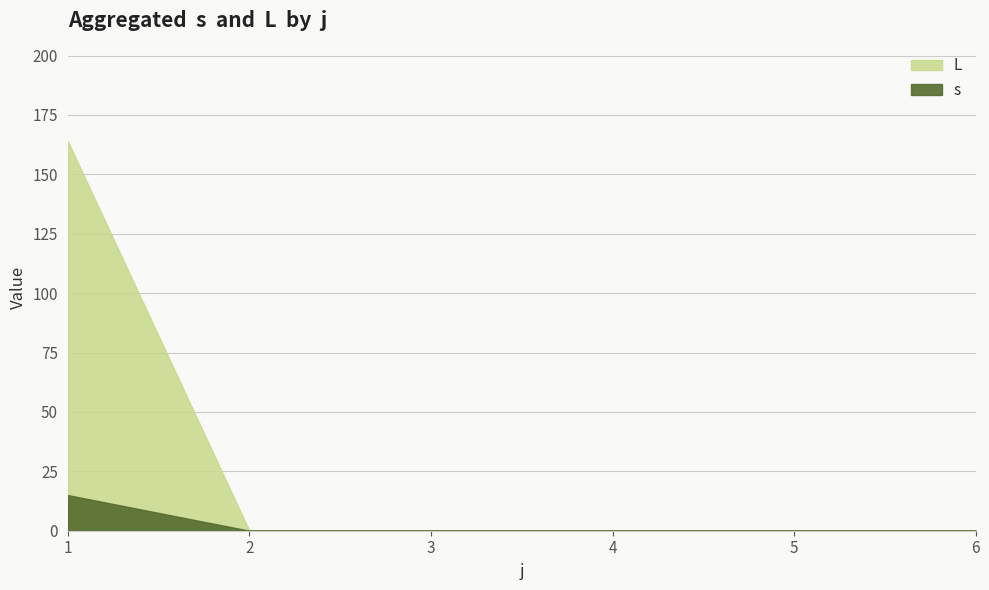

The L series shows 8 at 5. True or false?

False